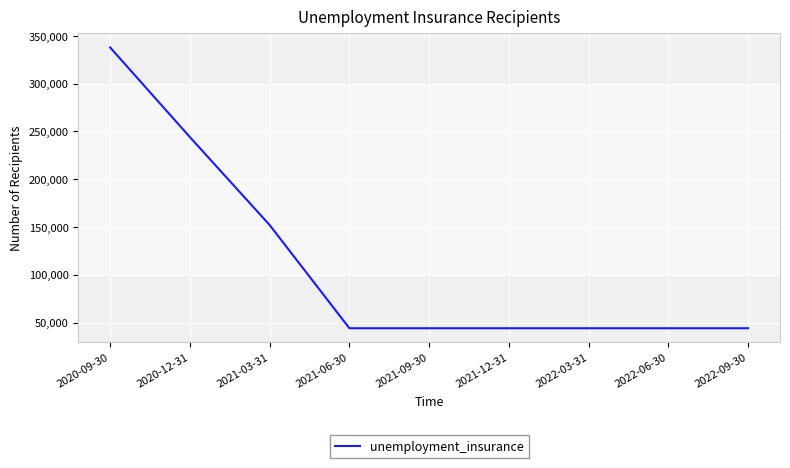

At which category does the chart reach its peak across all series?

2020-09-30